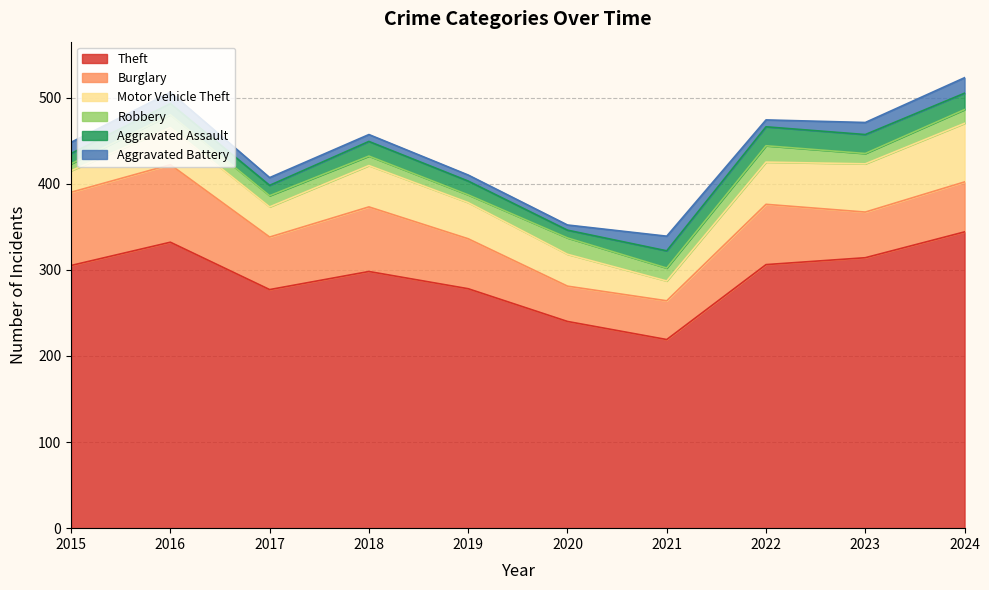

True or false: Theft and Motor Vehicle Theft intersect in this chart.

False